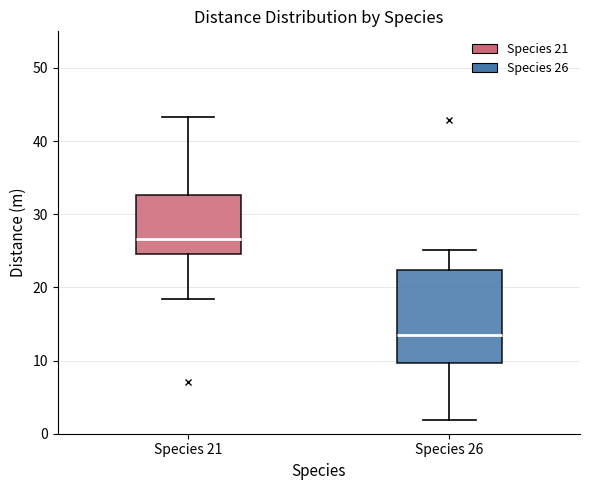

Where does the median line of the box for Species 26 sit on the y-axis? The values are not printed on the chart, so give them approximately, as read against the axis.

14